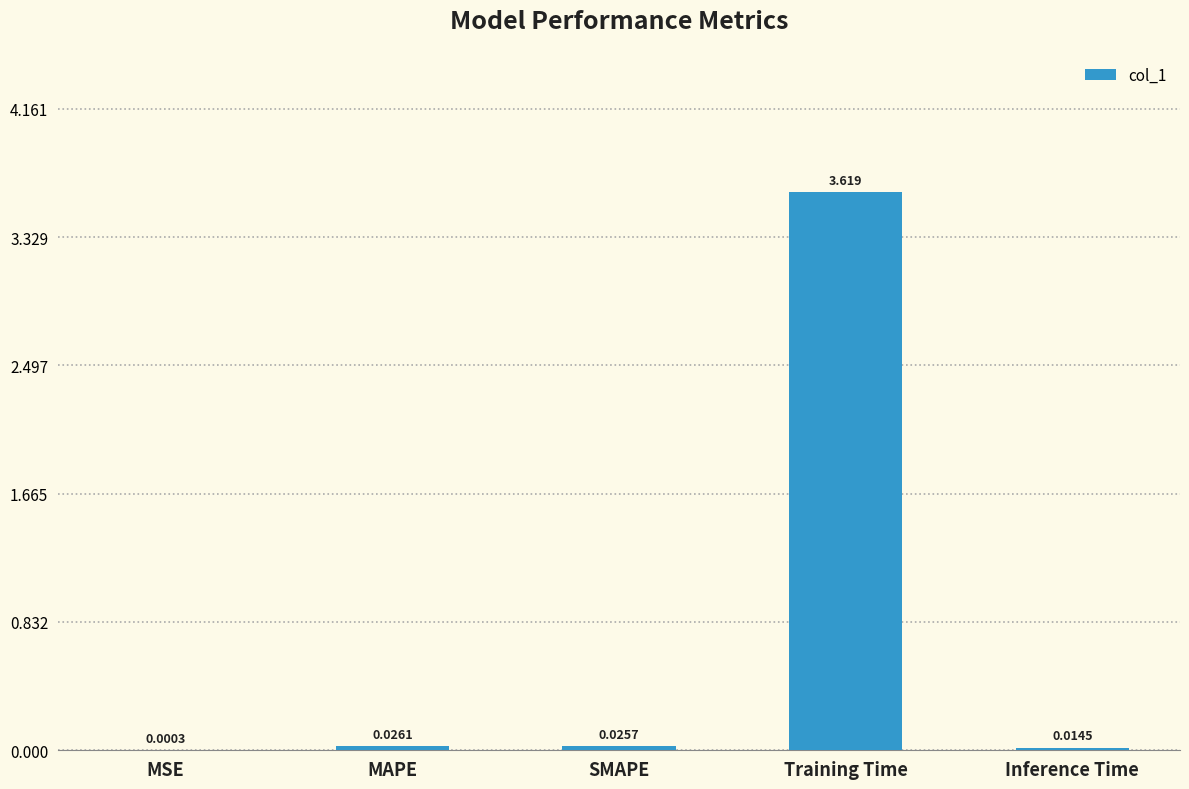

Between SMAPE and MSE, which is larger?

SMAPE